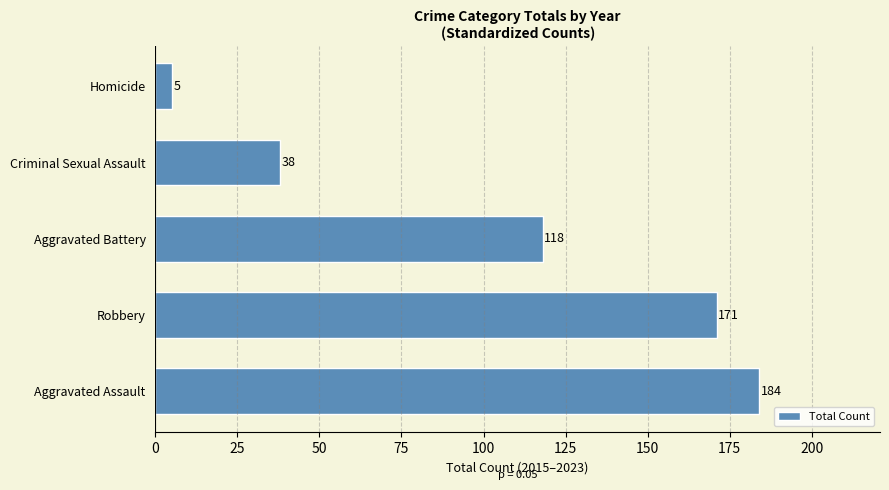

At which category does the chart reach its minimum across all series?

Homicide